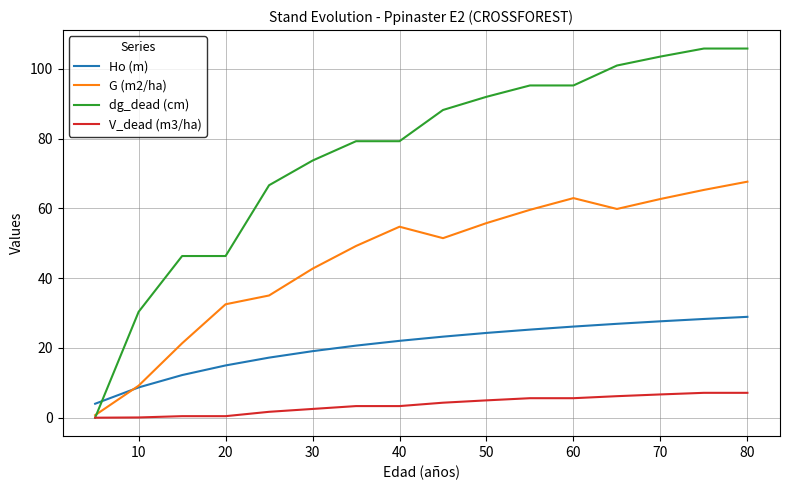

What is the average value of the G (m2/ha) series?

45.7